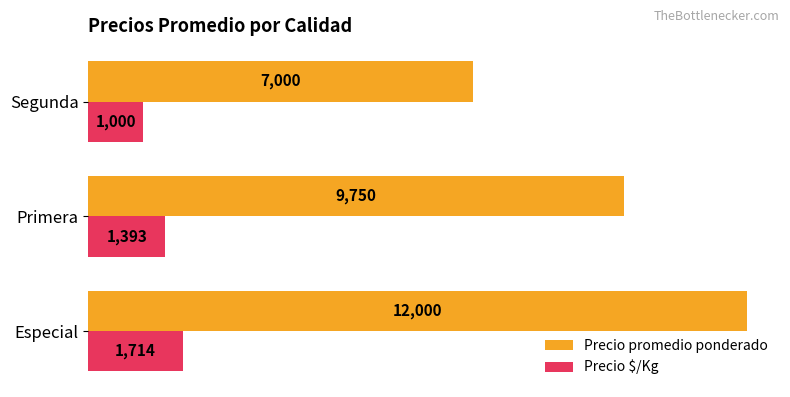

Rank the categories by Precio promedio ponderado value from highest to lowest.

Especial, Primera, Segunda